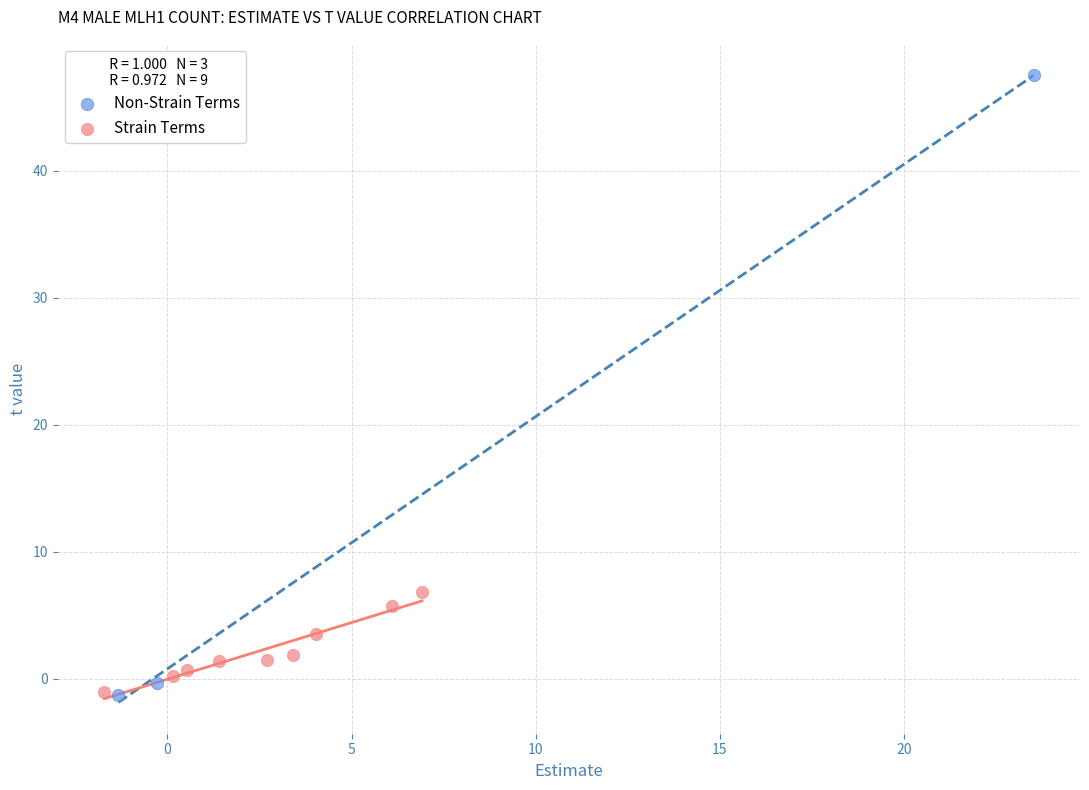

Which series has the widest spread of Y values?

Non-Strain Terms